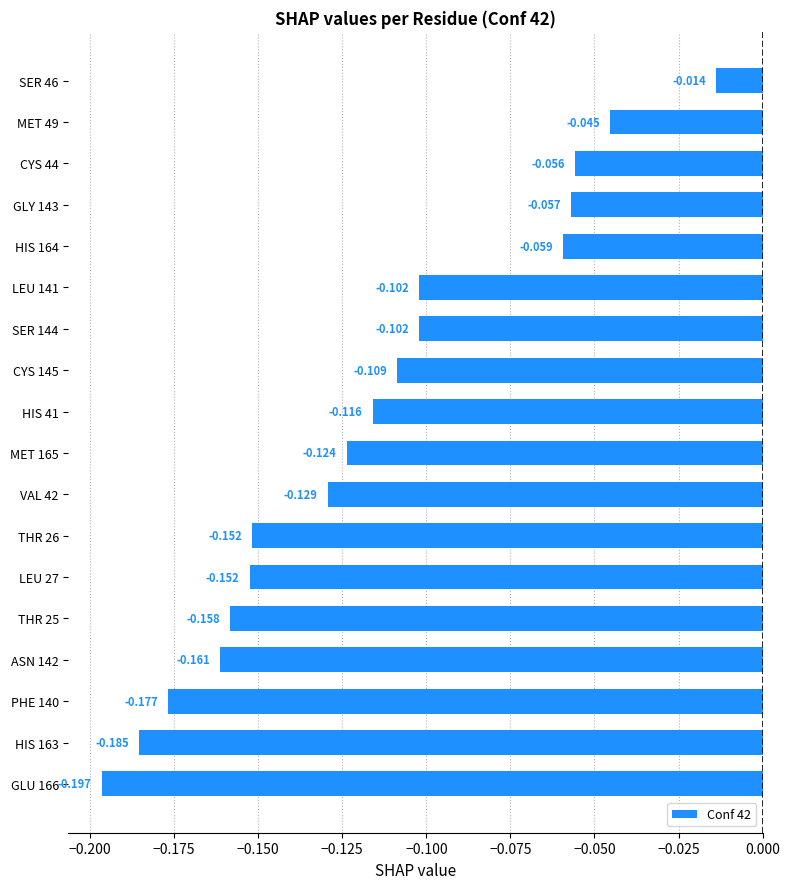

Are the bars horizontal?

Yes